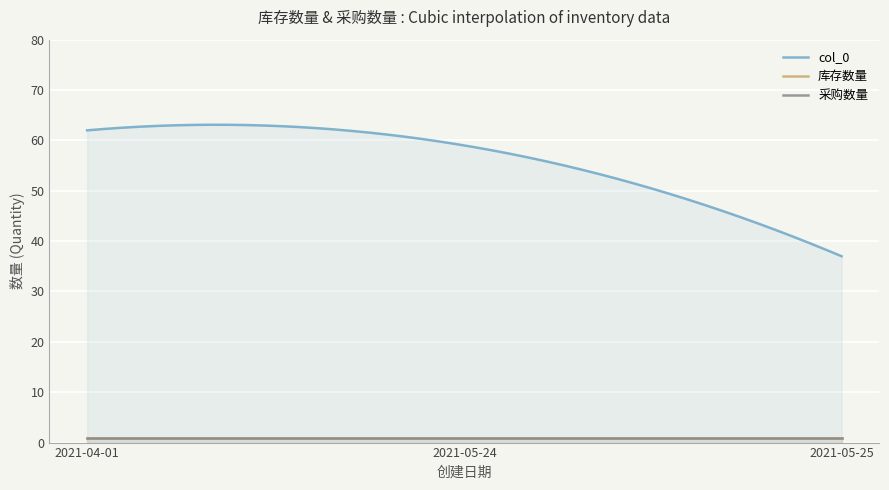

Rank the categories by 采购数量 value from lowest to highest.

2021-04-01, 2021-05-24, 2021-05-25